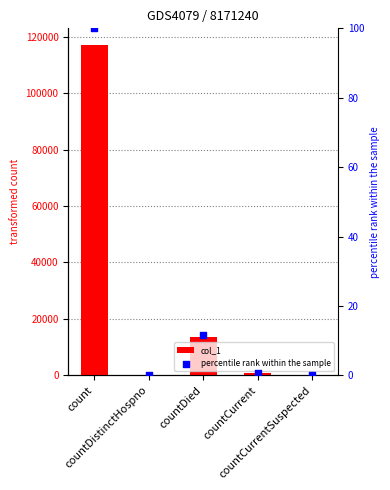

Which series has the largest total across all categories?

col_1